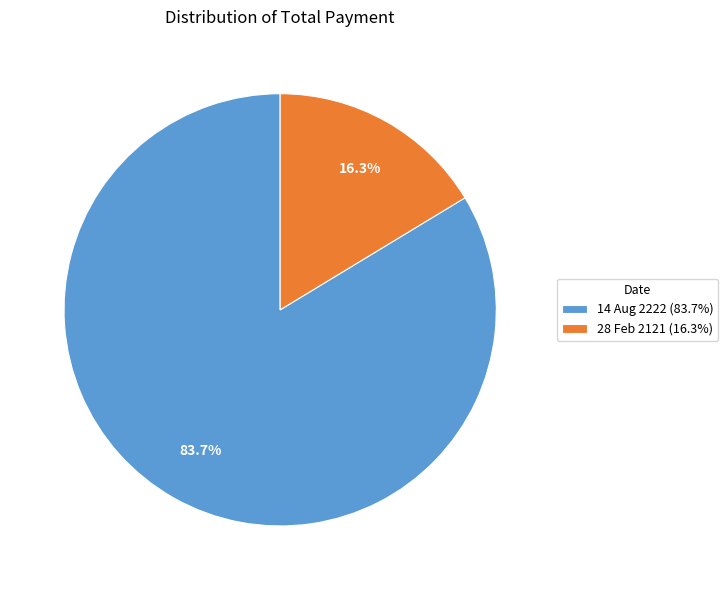

Which slice represents more than half of the pie?

14 Aug 2222